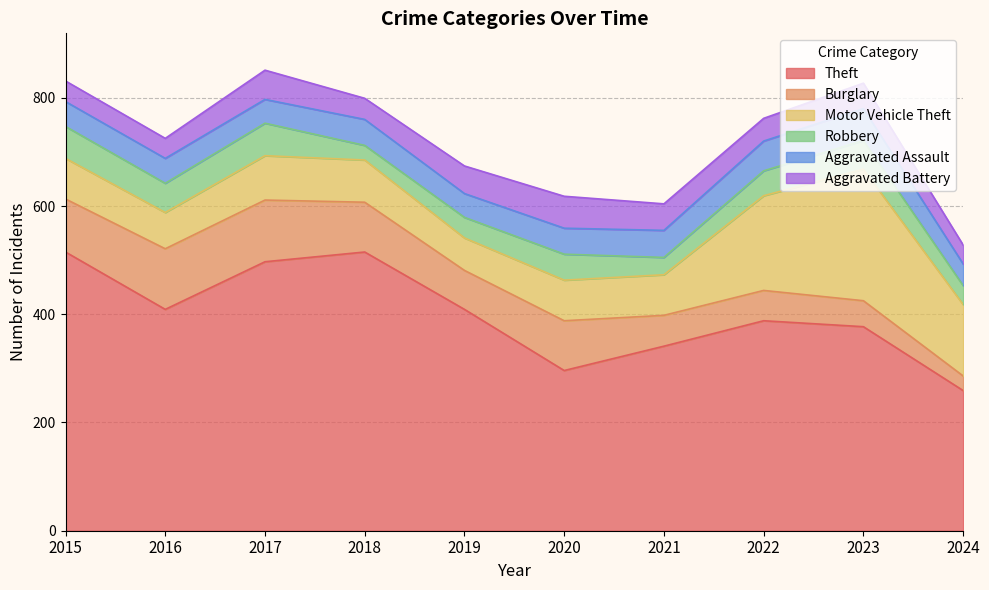

Is it true that Aggravated Battery equals 25 at 2023?

False